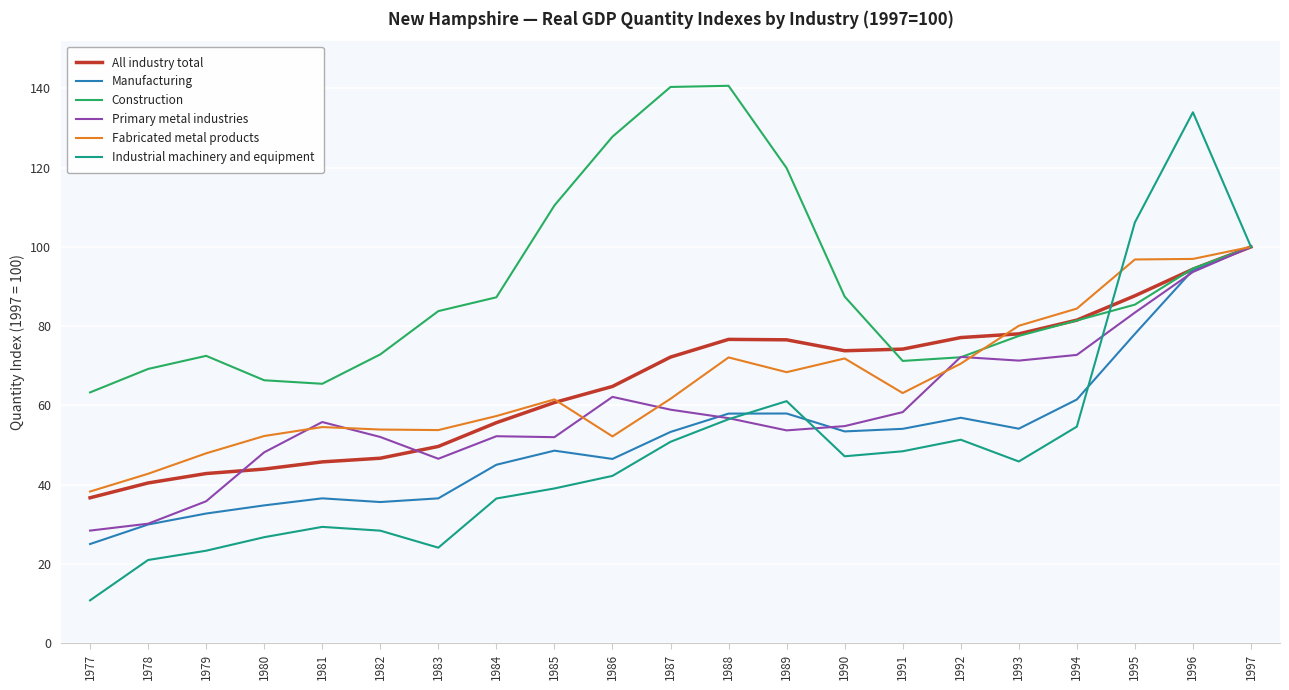

The value of Primary metal industries at 1992 is 101.6. True or false?

False